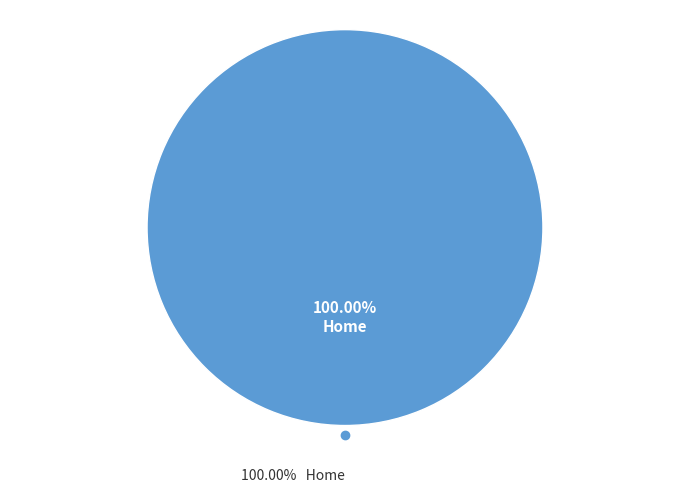

To the nearest percent, what is the combined percentage of Home and Blog Page?

100%